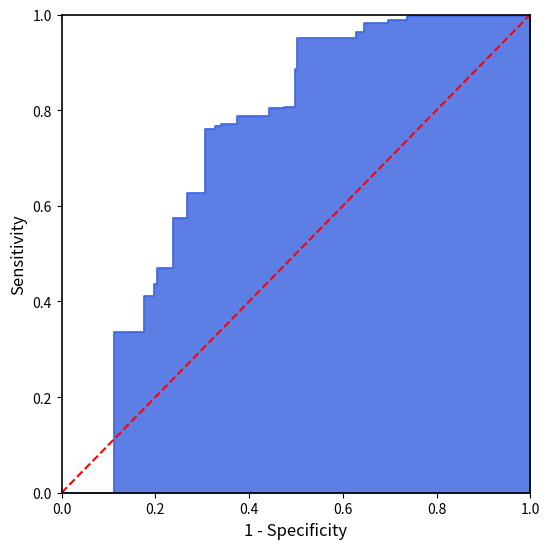

How many distinct data groups are displayed?

1